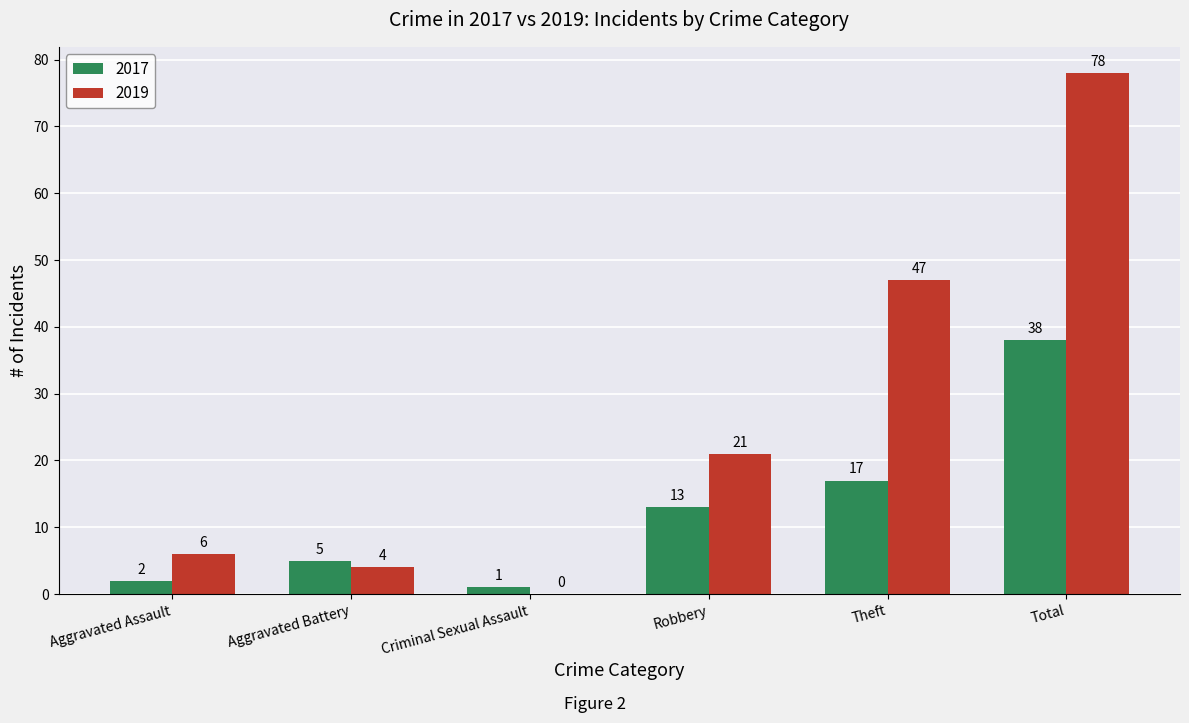

Are the bars grouped side by side (vs. stacked)?

Yes